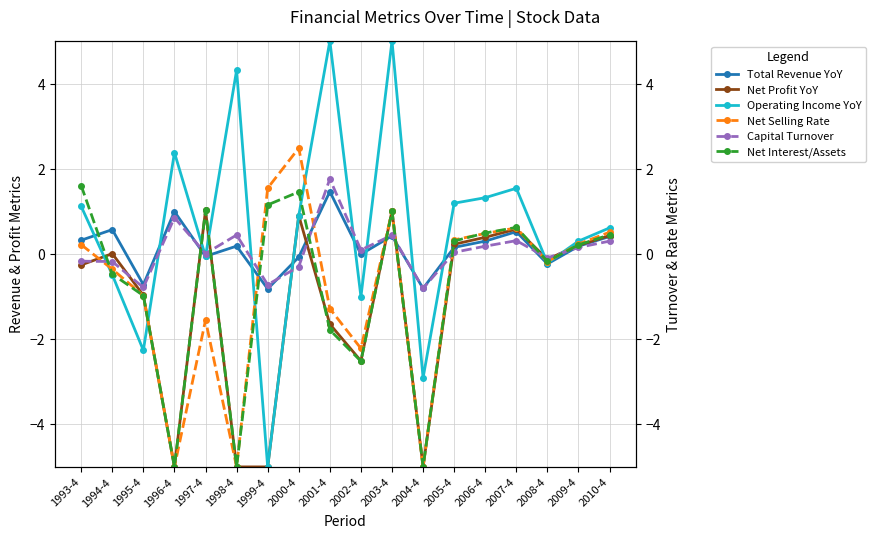

What is the greatest value displayed?

5.0